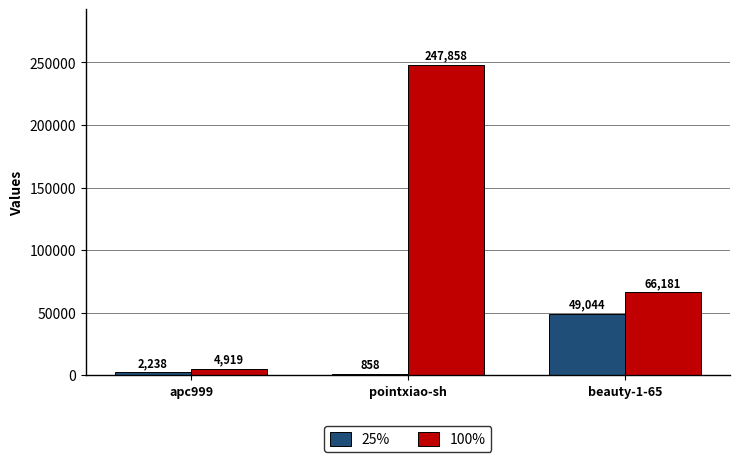

Between apc999 and beauty-1-65, which series saw the biggest shift?

100%